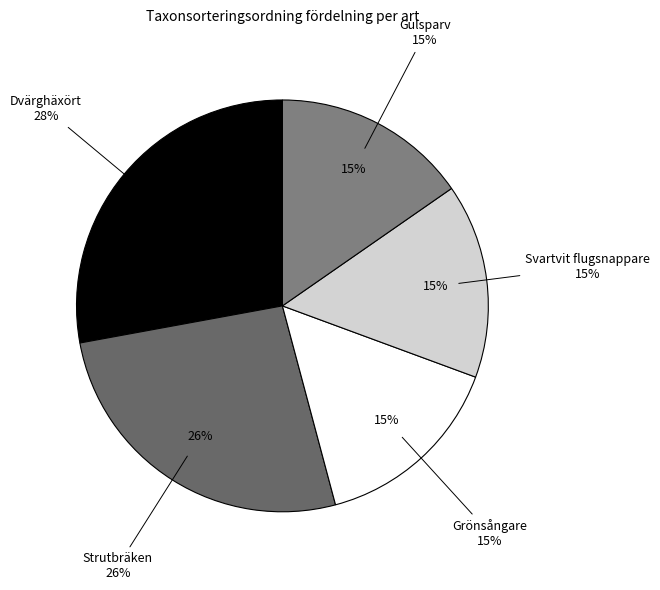

To the nearest percent, what percentage of the pie is Svartvit flugsnappare?

15%